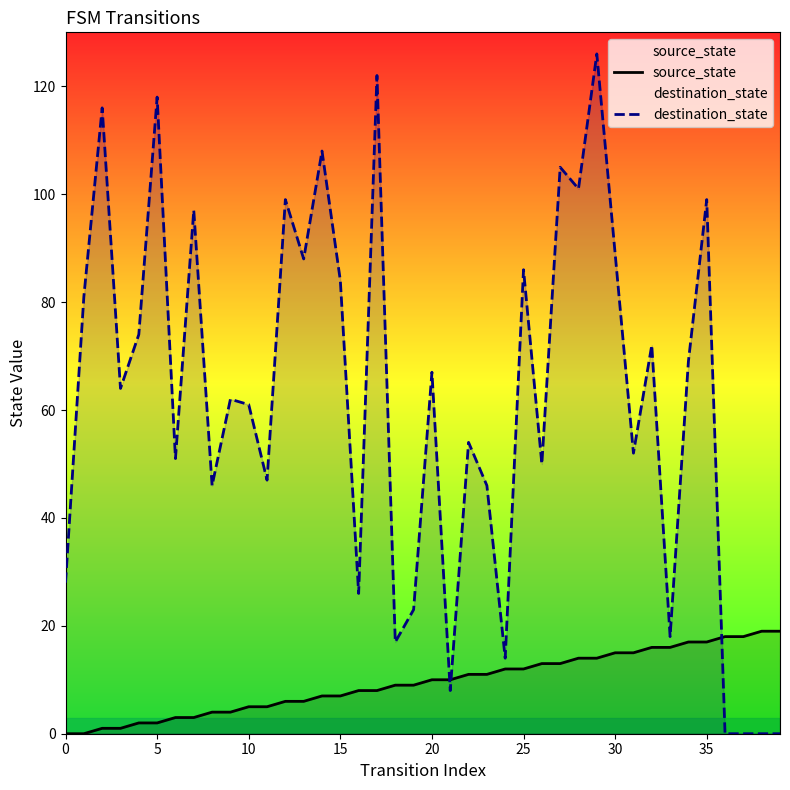

Reading left to right, transcribe all the data shown in this chart.

source_state: 0	0	1	1	2	2	3	3	4	4	5	5	6	6	7	7	8	8	9	9	10	10	11	11	12	12	13	13	14	14	15	15	16	16	17	17	18	18	19	19
destination_state: 28	81	116	64	74	118	51	97	46	62	61	47	99	88	108	84	26	122	17	23	67	8	54	46	14	86	50	105	101	126	89	52	72	18	69	99	0	0	0	0